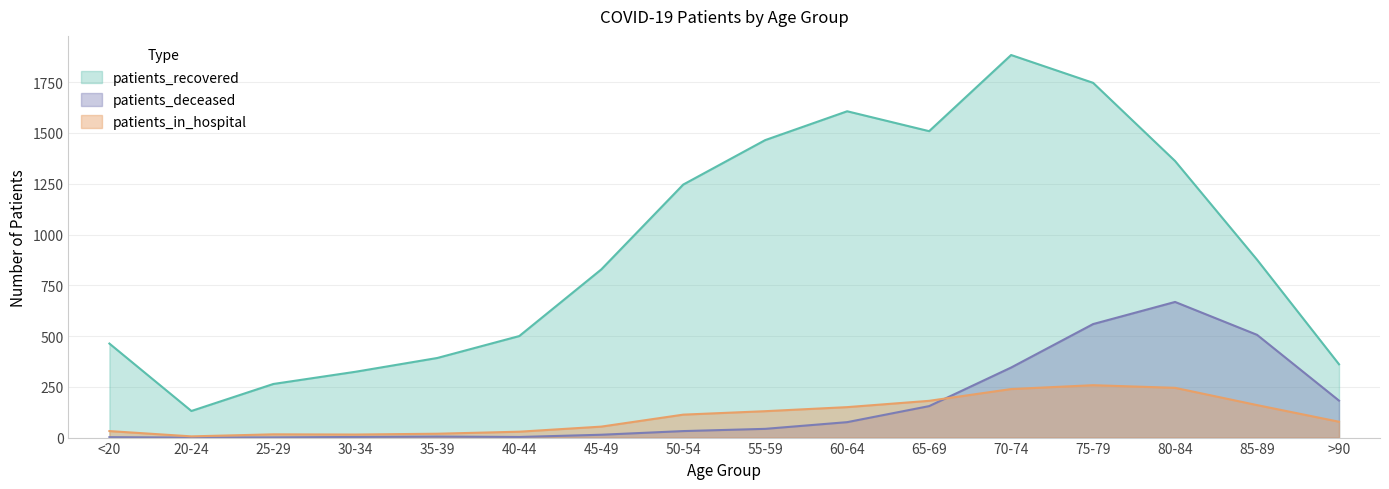

What is the total value across all series at 65-69?

1845